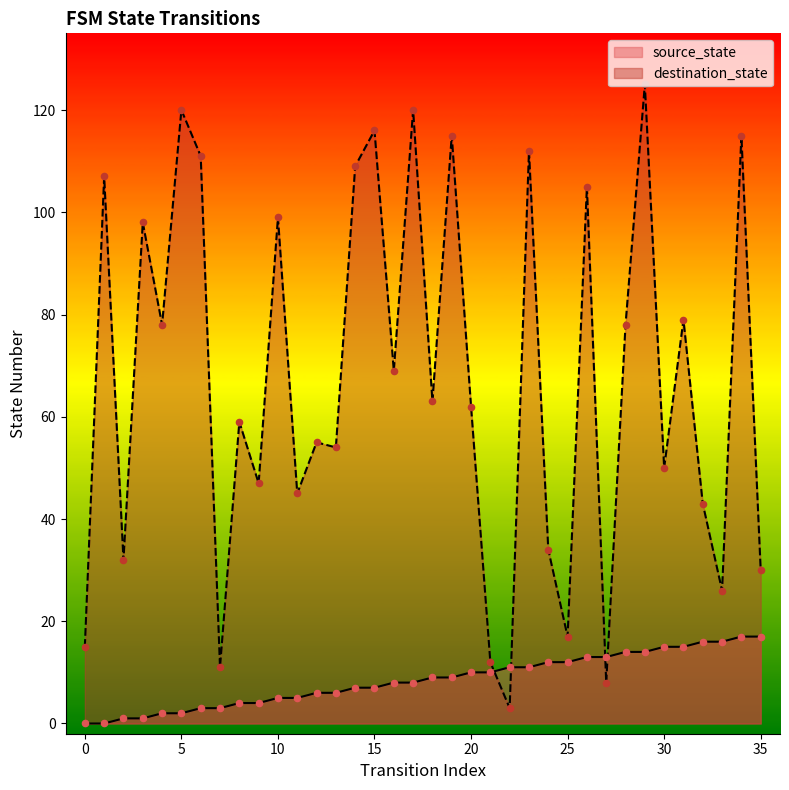

What is the total value across all series at 2?

33